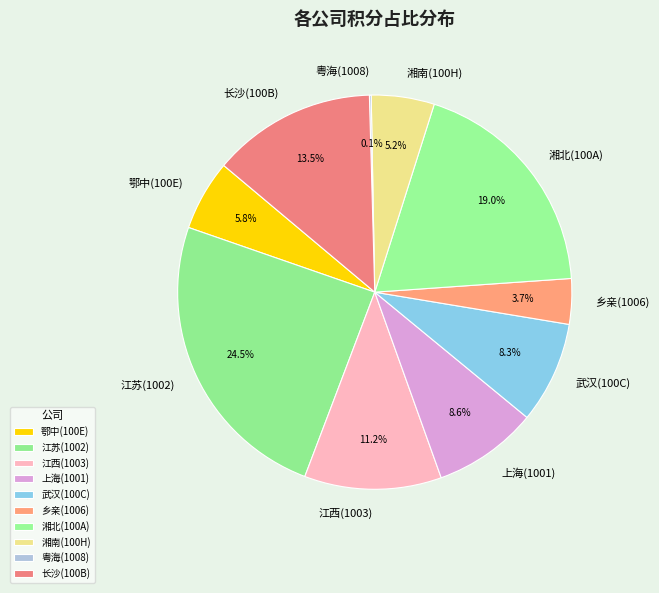

What is the largest slice in the pie chart?

江苏(1002)